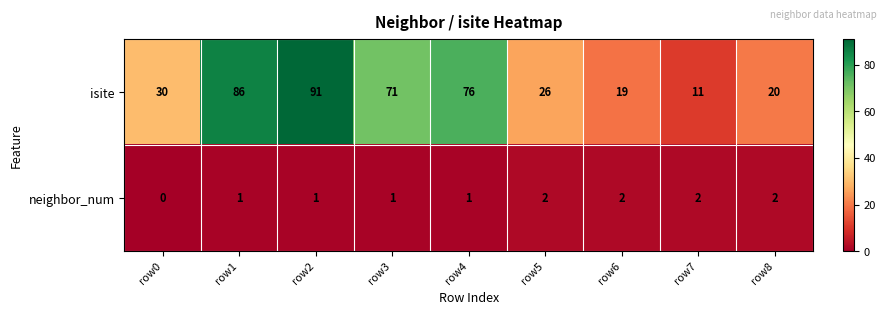

What is the sum of all isite values?

430